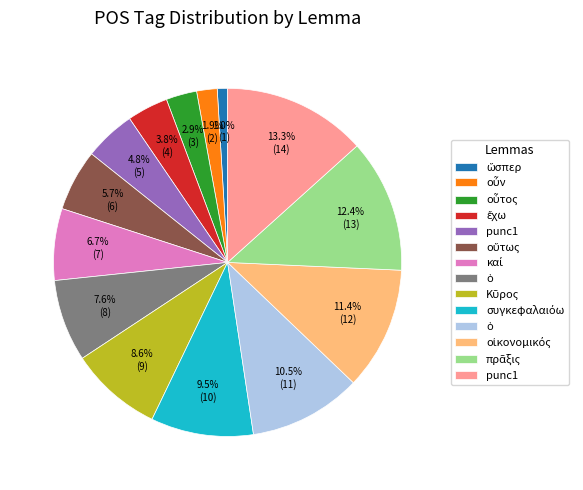

Is there a majority slice in this chart?

No